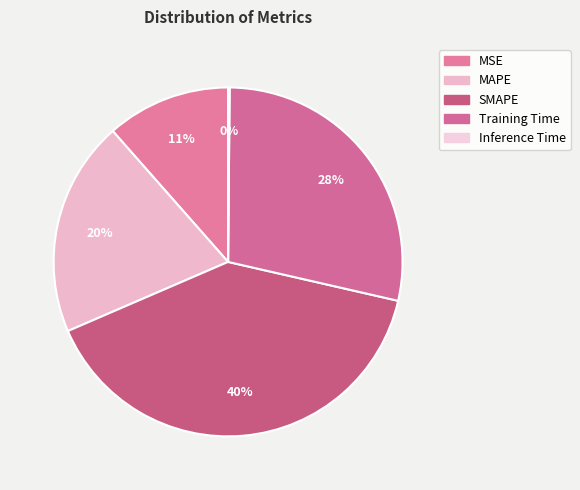

What is the total percentage of SMAPE and MAPE?

59.9%